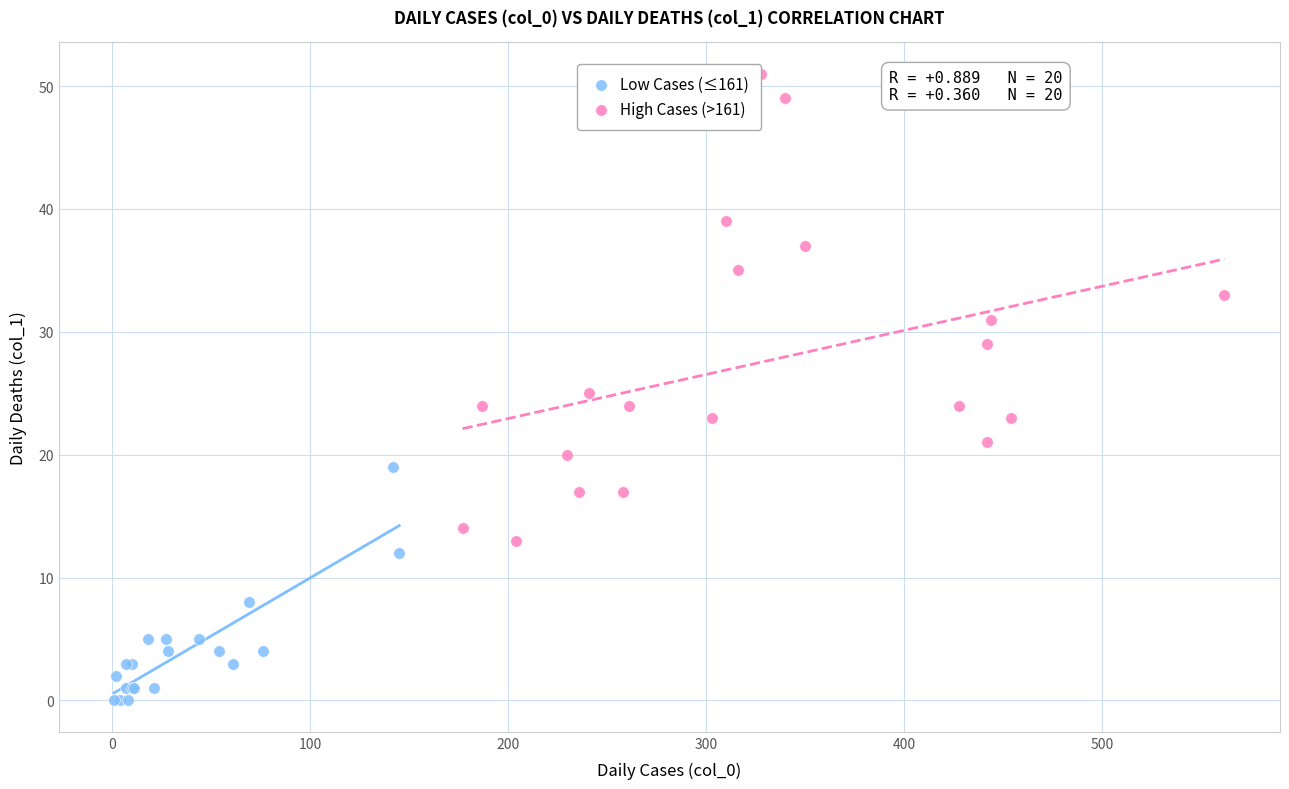

Which series contains the highest Y value?

High Cases (>161)